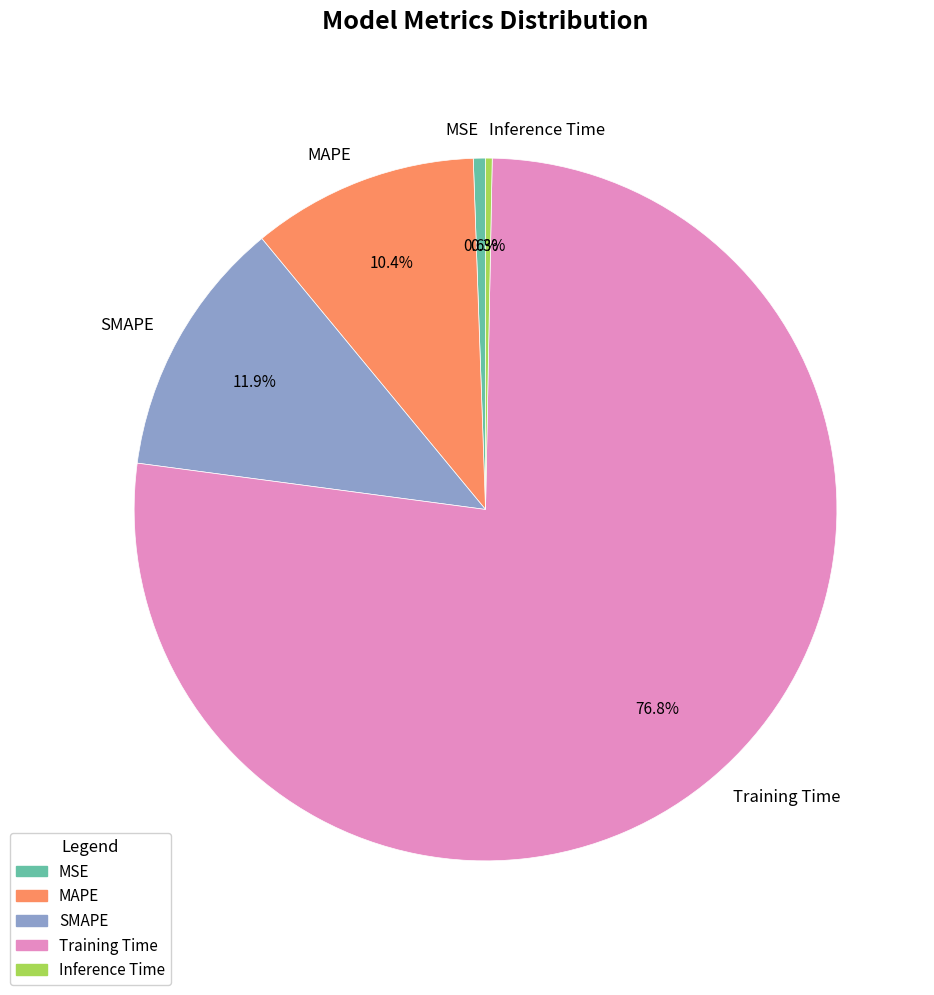

Combined, do Training Time and SMAPE account for over 50%?

Yes